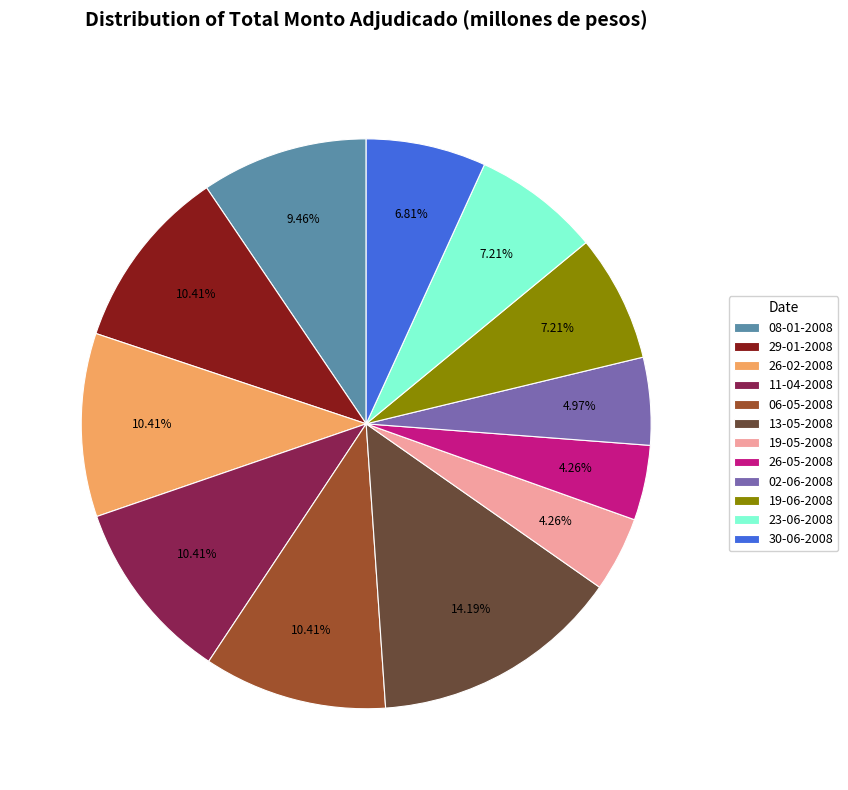

Combined, do 08-01-2008 and 26-02-2008 account for over 50%?

No